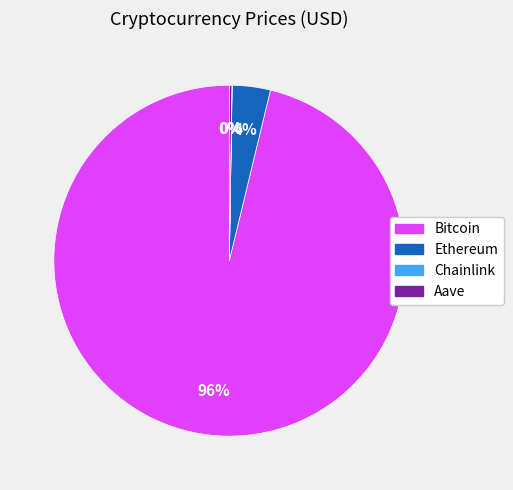

Which slice represents more than half of the pie?

Bitcoin